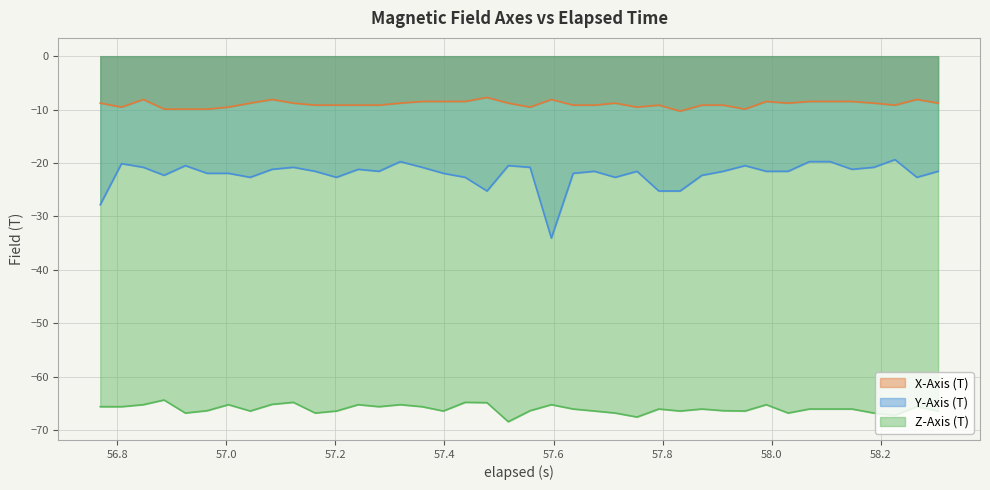

How many lines are shown in the chart?

3